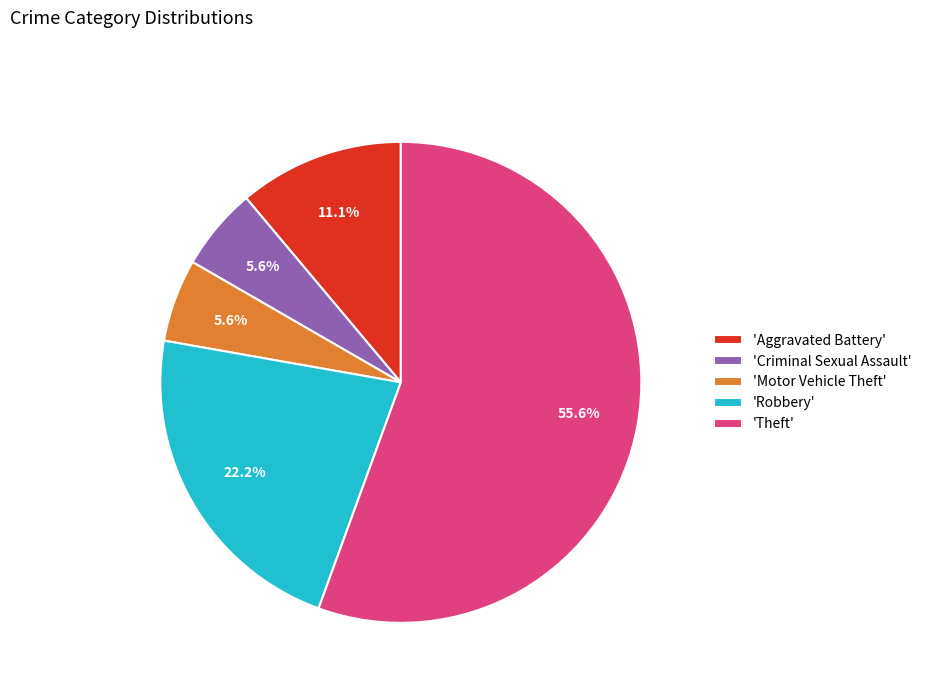

Which has a higher value, 'Robbery' or 'Theft'?

'Theft'